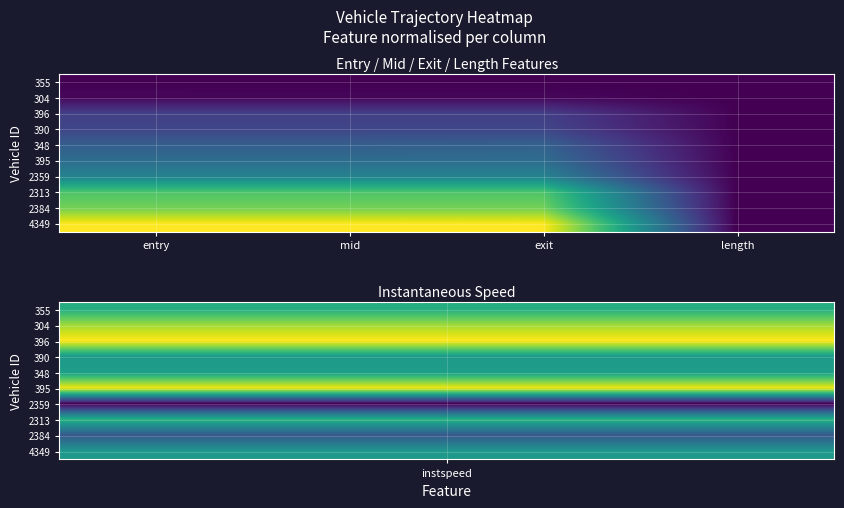

At which category does the chart reach its minimum across all series?

entry